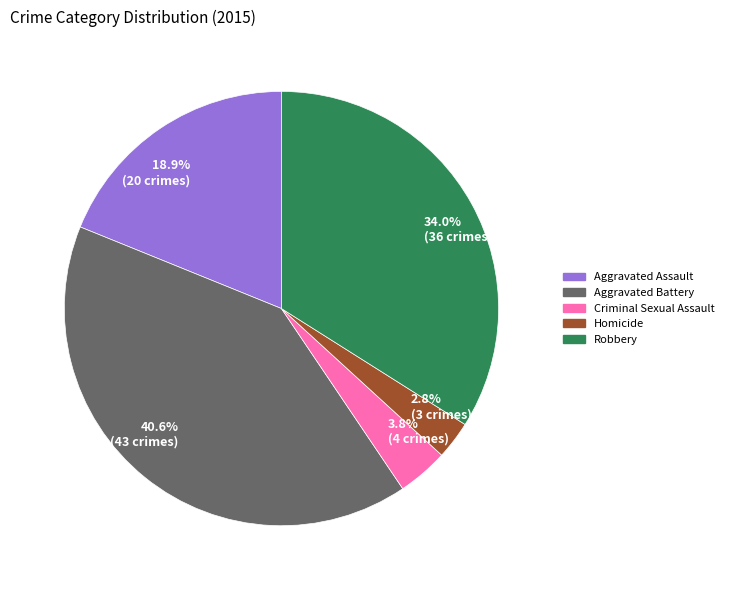

What percentage is NOT represented by 2.8% (3 crimes)?

97.2%